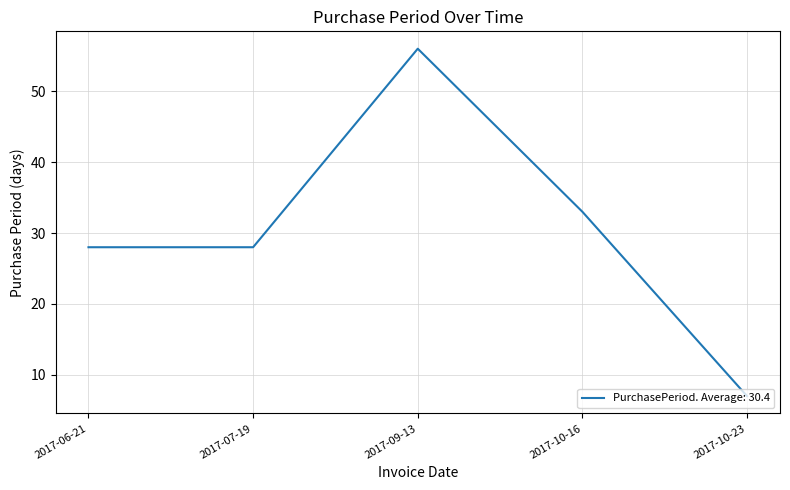

True or false: there are more than 1 points higher than both neighbors.

False